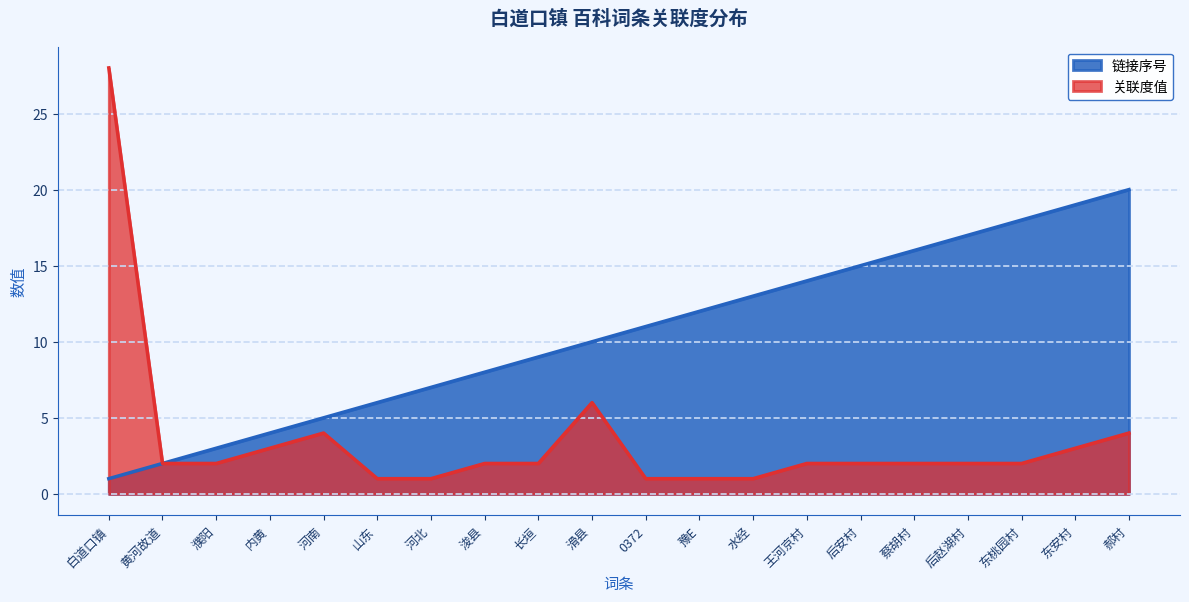

At which category does 关联度值 reach its first local peak?

河南